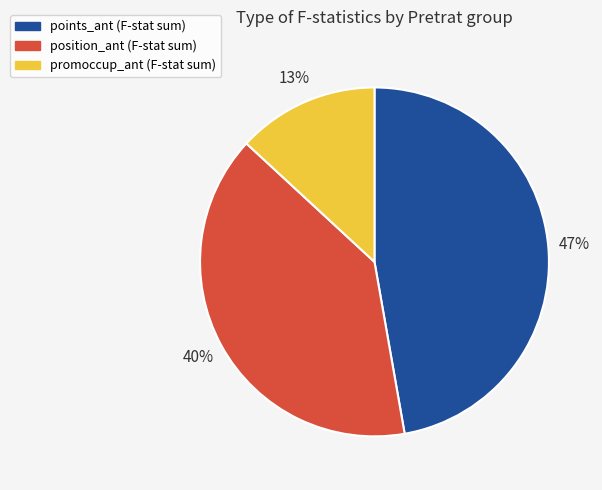

Is there any slice that represents more than half of the pie?

No